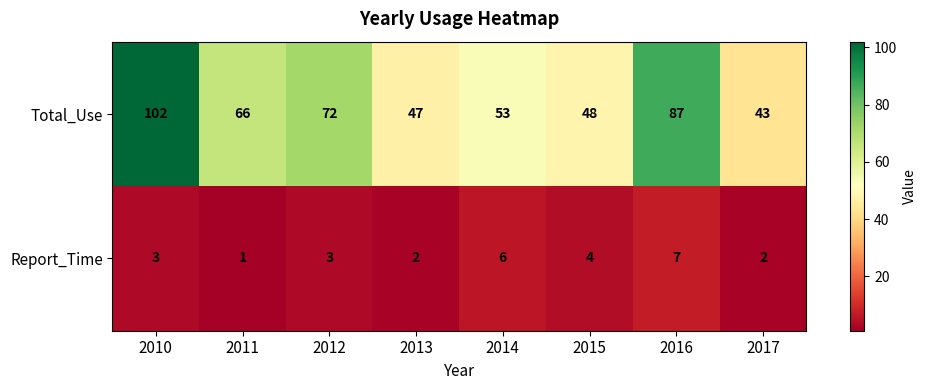

Reading left to right, list all the values displayed in this chart.

Total_Use: 2010=102	2011=66	2012=72	2013=47	2014=53	2015=48	2016=87	2017=43
Report_Time: 2010=3	2011=1	2012=3	2013=2	2014=6	2015=4	2016=7	2017=2